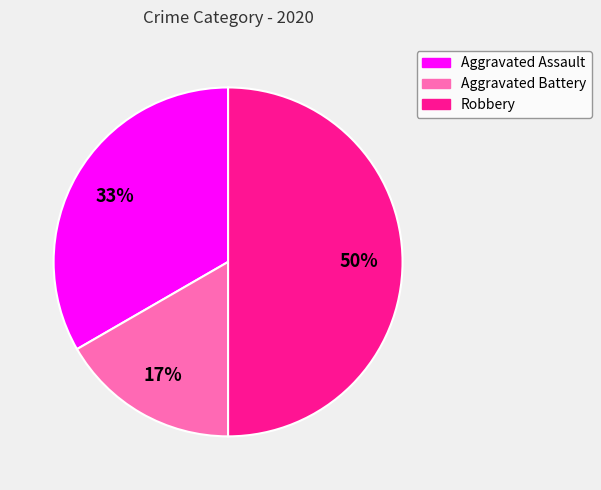

Combined, do Aggravated Assault and Robbery account for over 50%?

Yes